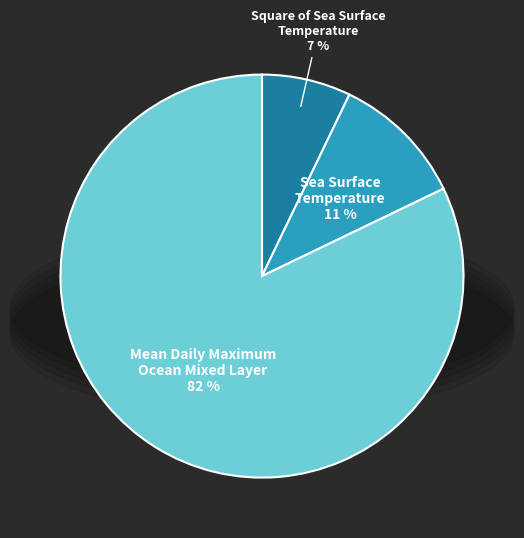

What is the largest slice in the pie chart?

Mean Daily Maximum Ocean Mixed Layer